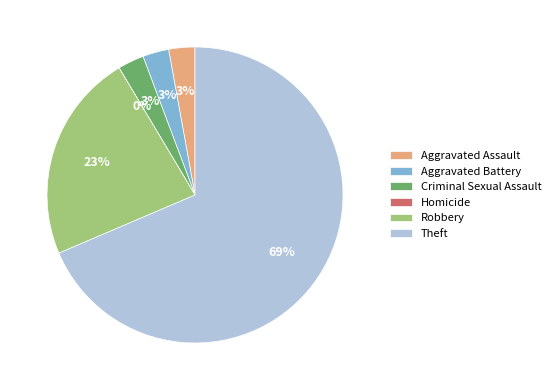

Combined, do Homicide and Criminal Sexual Assault account for over 50%?

No